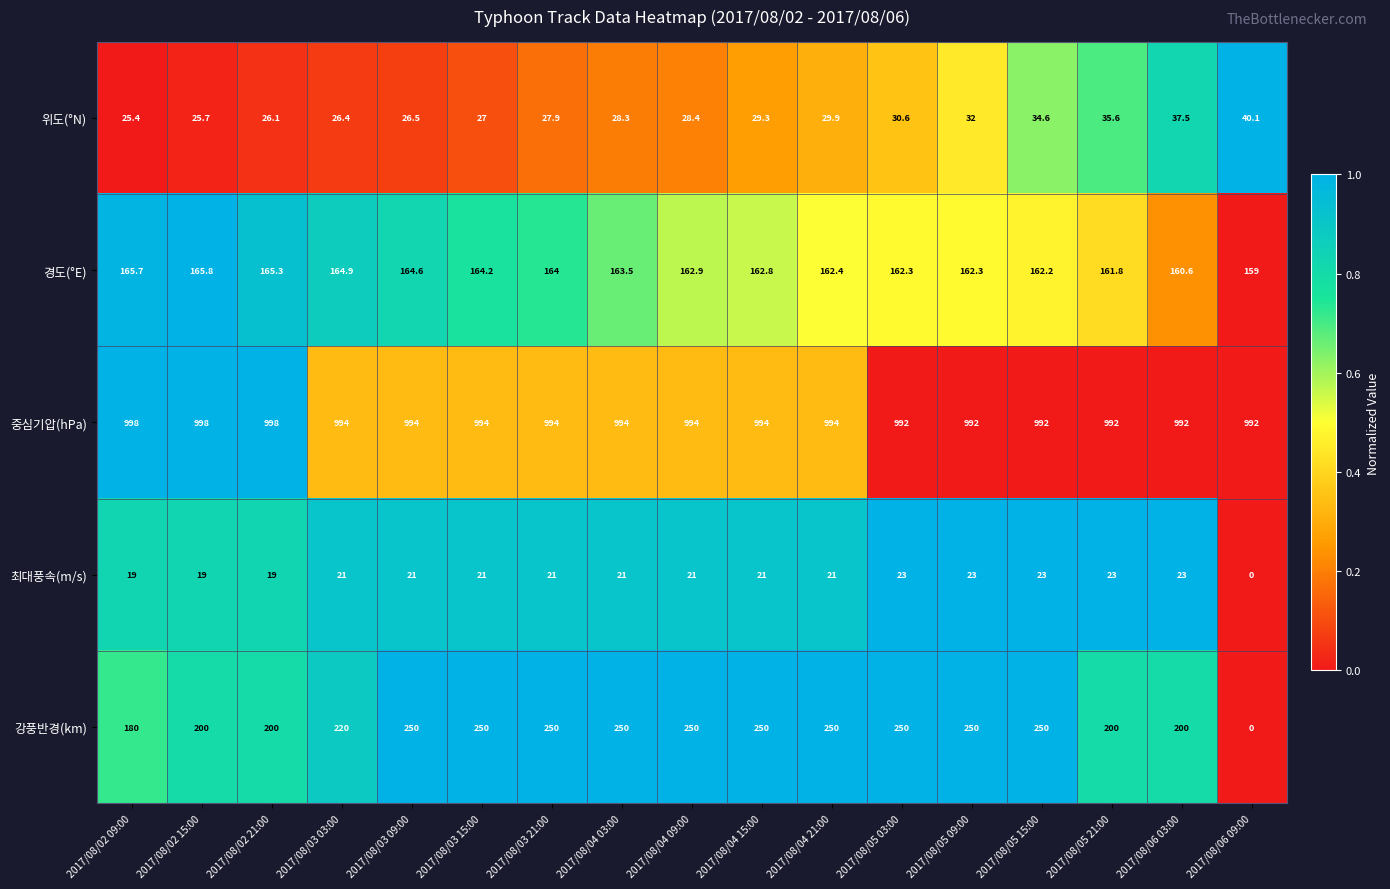

The value of 최대풍속(m/s) at 2017/08/05 21:00 is 32.4. True or false?

False